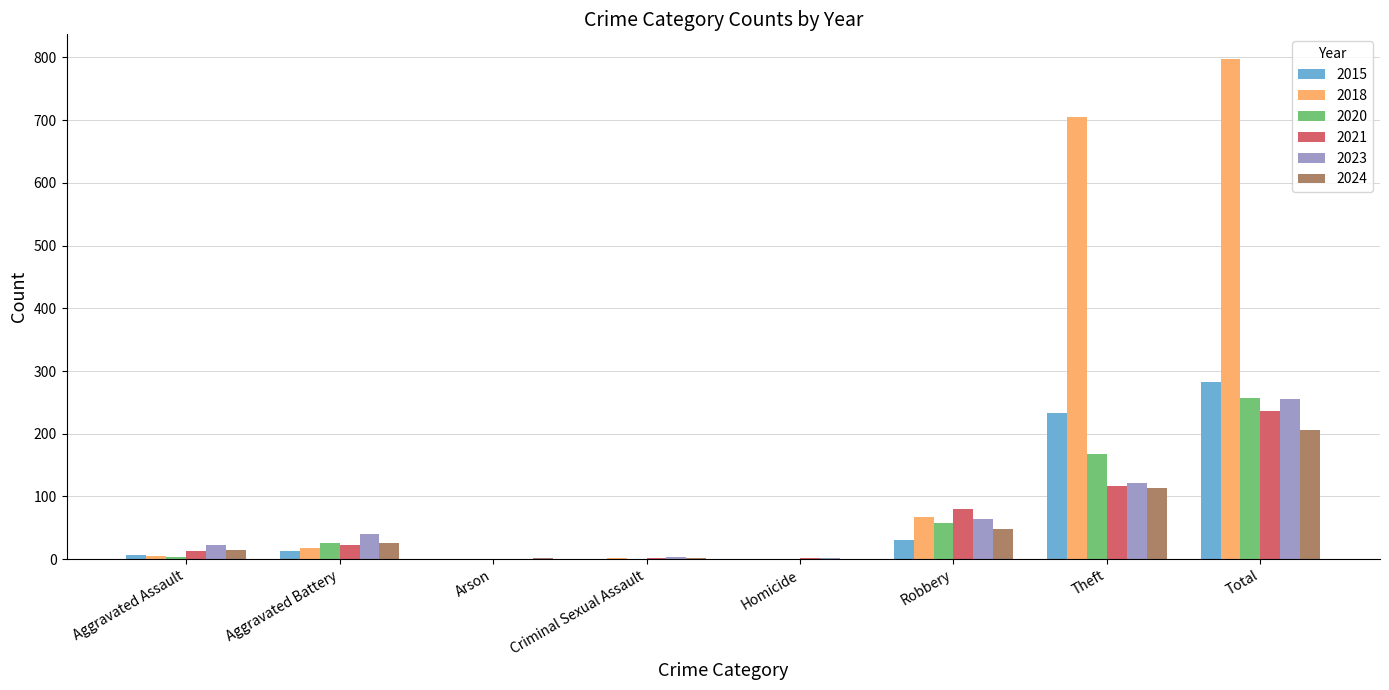

What is the maximum value for 2020?

257